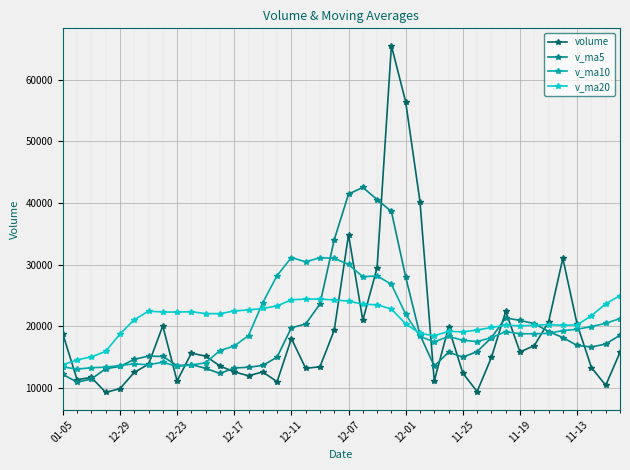

Which series has the widest spread of values?

volume